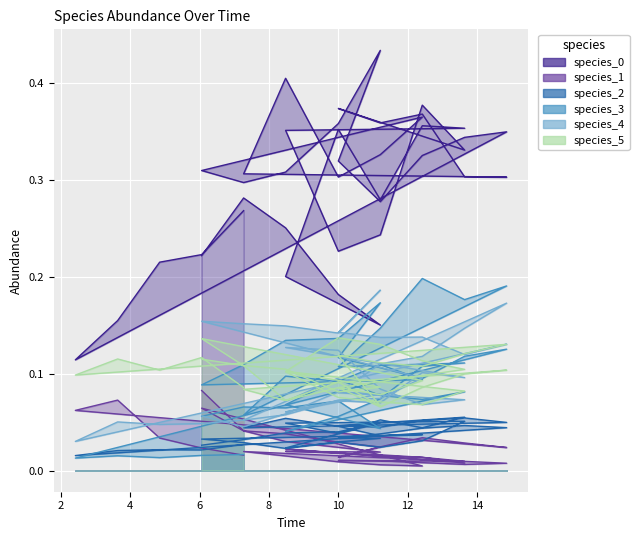

How many interior local valleys does the species_2 series have?

10